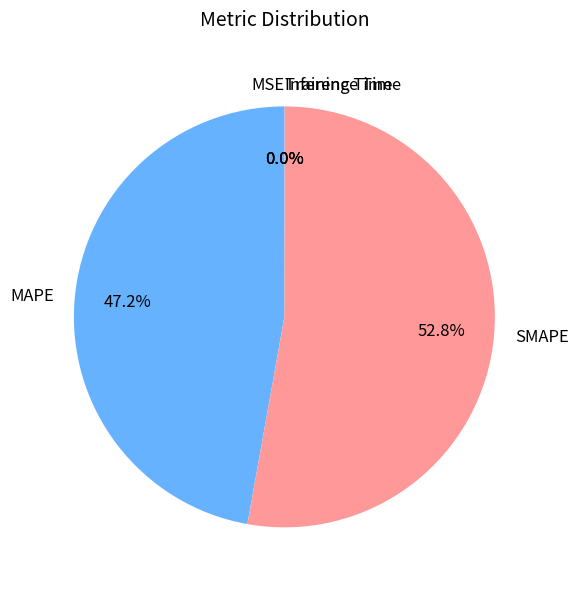

Does any single category account for the majority?

Yes